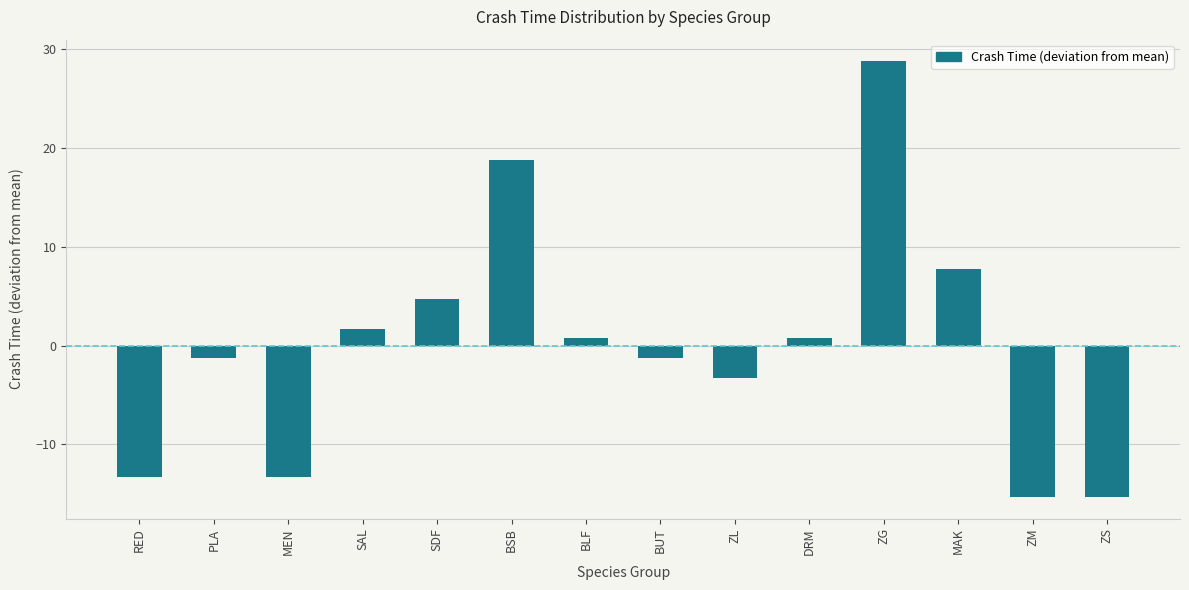

Reading right to left, extract all data points from this chart.

ZS=-15.3	ZM=-15.3	MAK=7.7	ZG=28.7	DRM=0.7	ZL=-3.3	BUT=-1.3	BLF=0.7	BSB=18.7	SDF=4.7	SAL=1.7	MEN=-13.3	PLA=-1.3	RED=-13.3